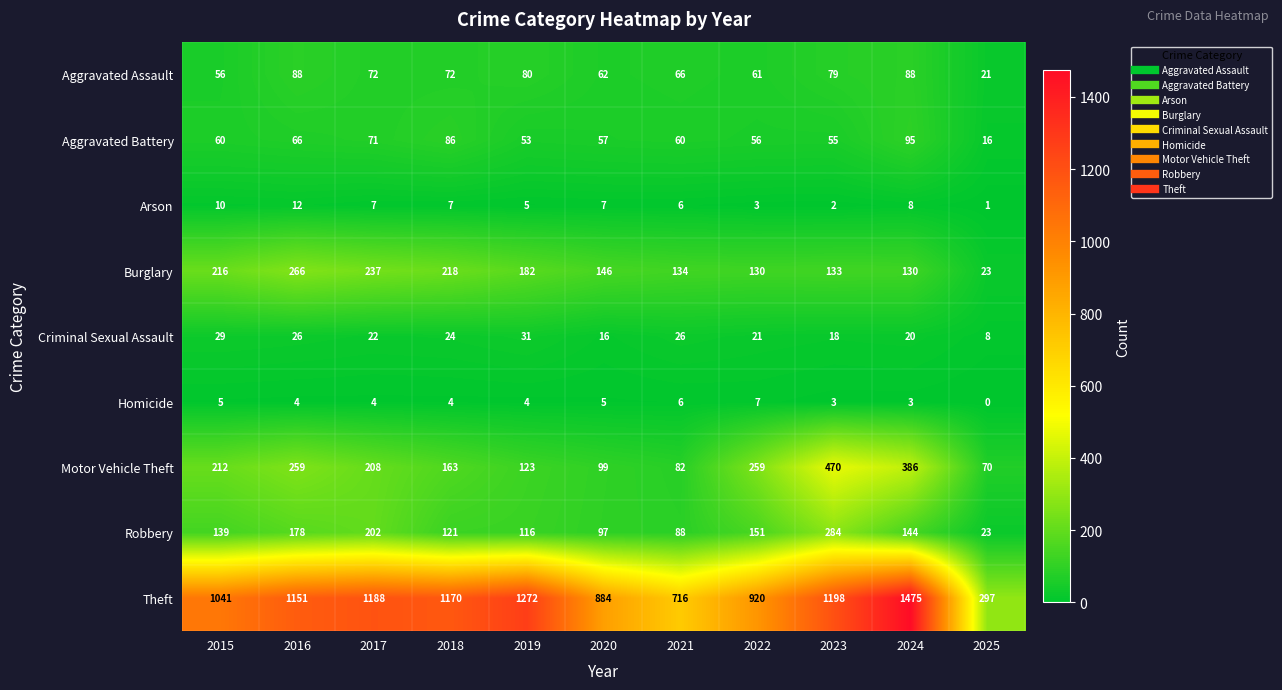

How many series are shown in this chart?

9